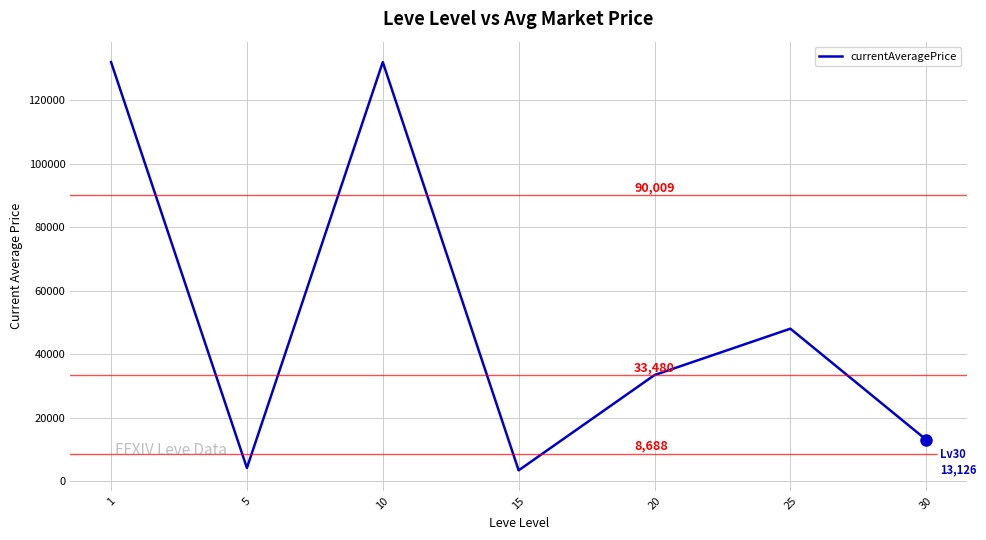

The value at 1 is 215044.5. True or false?

False